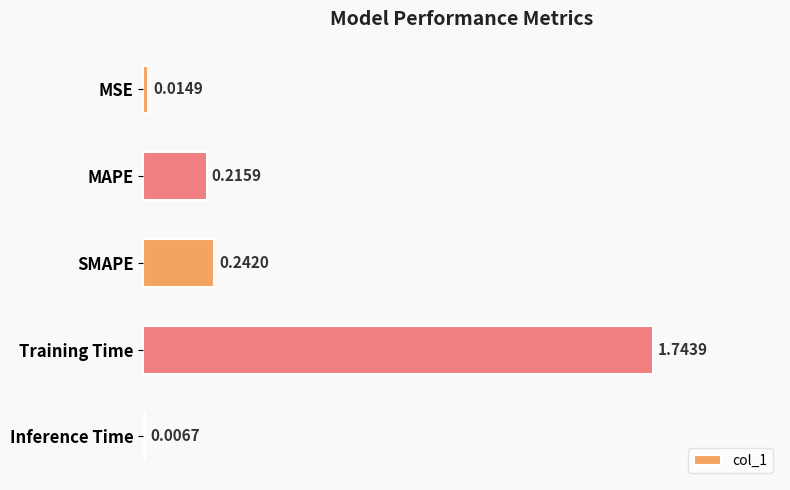

At which category does the chart reach its peak across all series?

Training Time